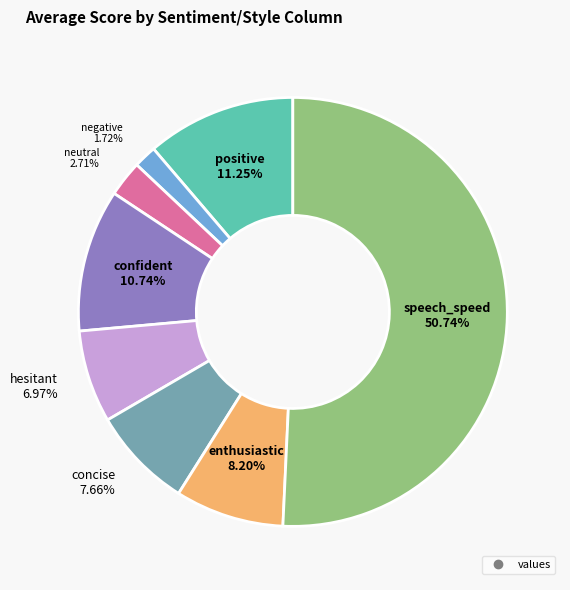

How many slices are in this pie chart?

8